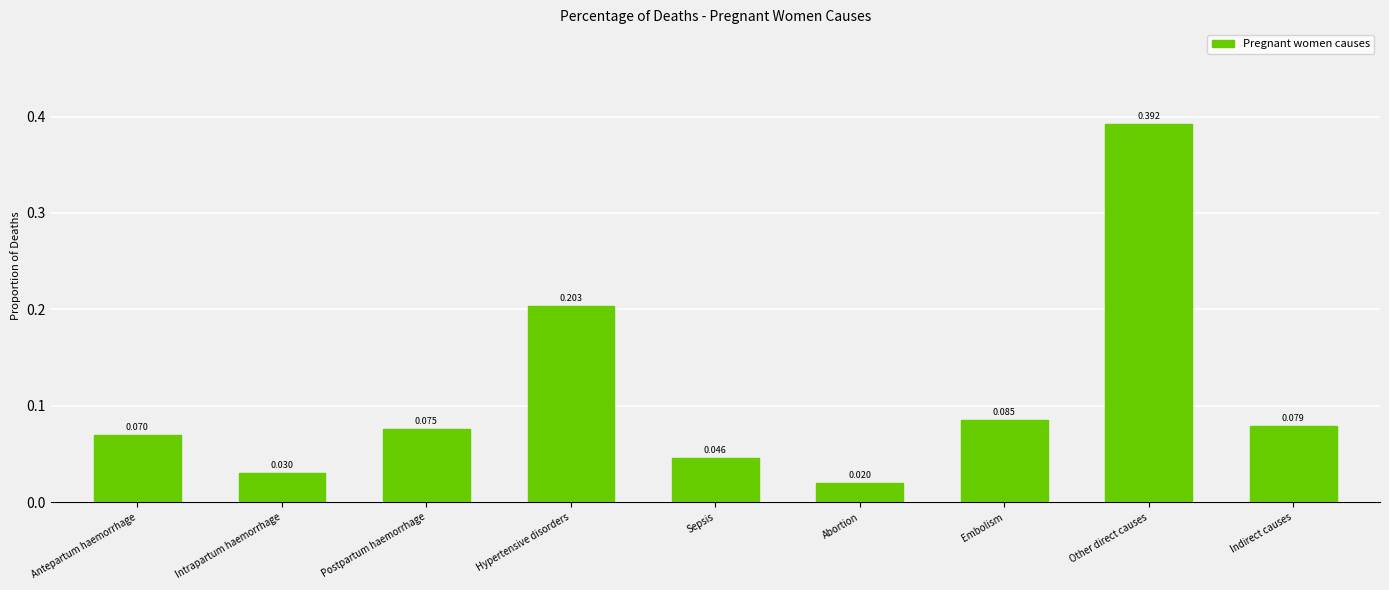

What position from the left is Embolism?

7